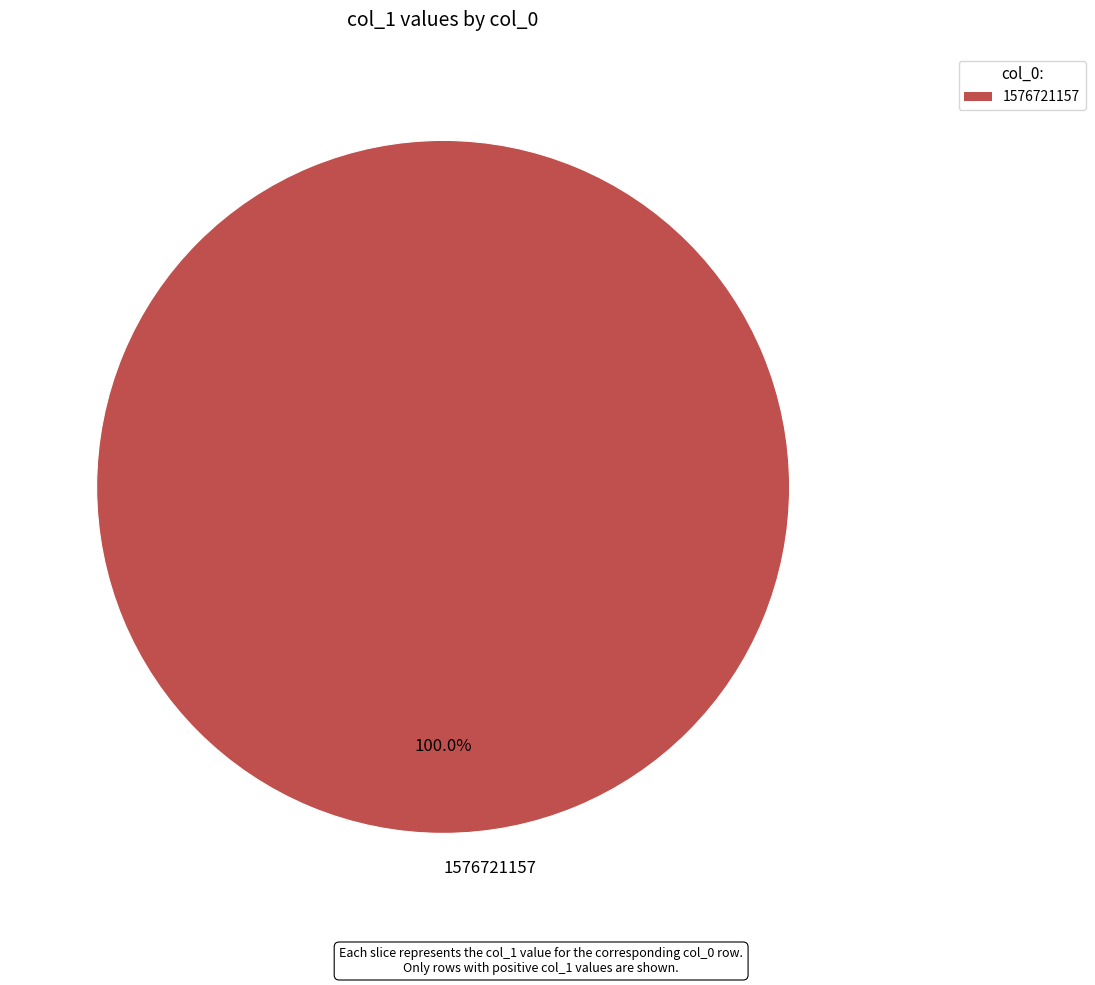

Rank the categories by value from lowest to highest.

1576721157